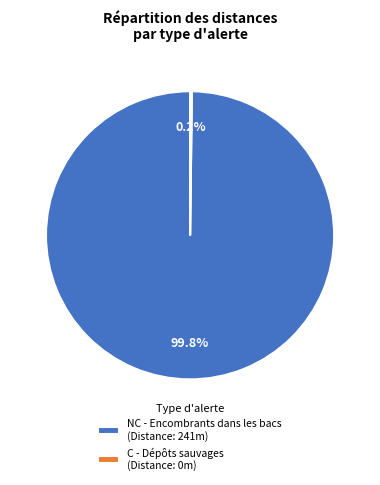

Is there any slice that represents more than half of the pie?

Yes